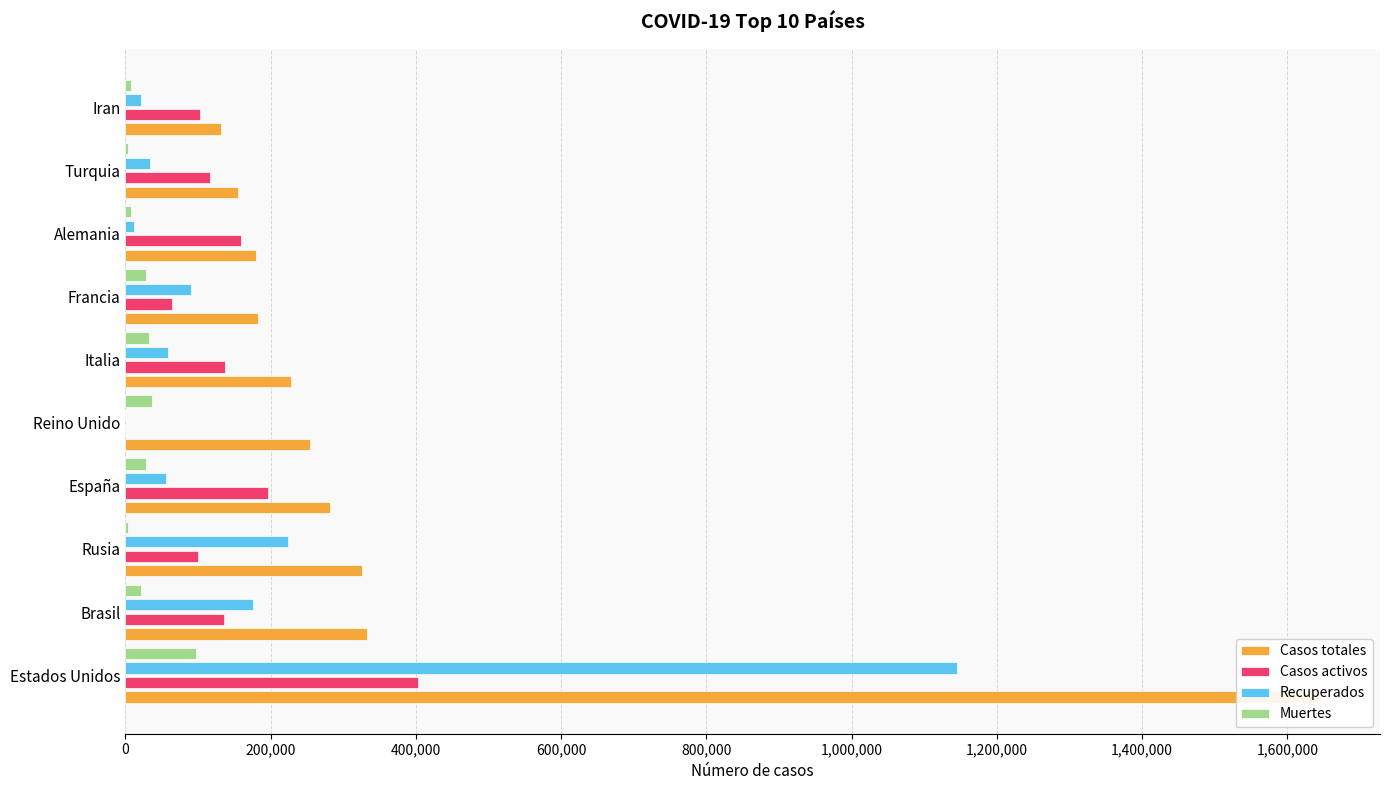

Which series has the widest spread of values?

Casos totales